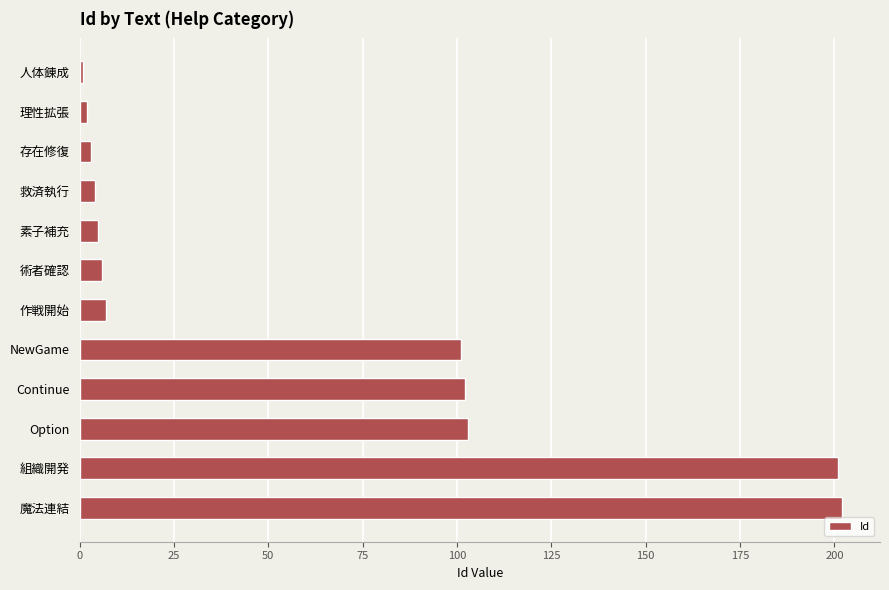

Between 術者確認 and NewGame, which is larger?

NewGame